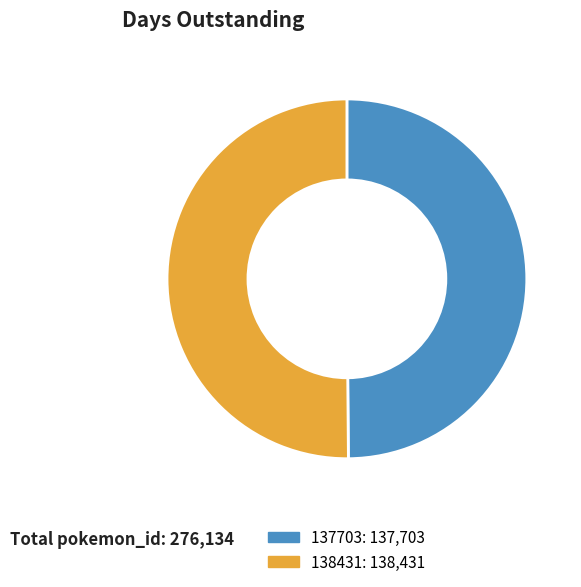

Approximately how many times larger is the value at 138431 compared to 137703?

1.0